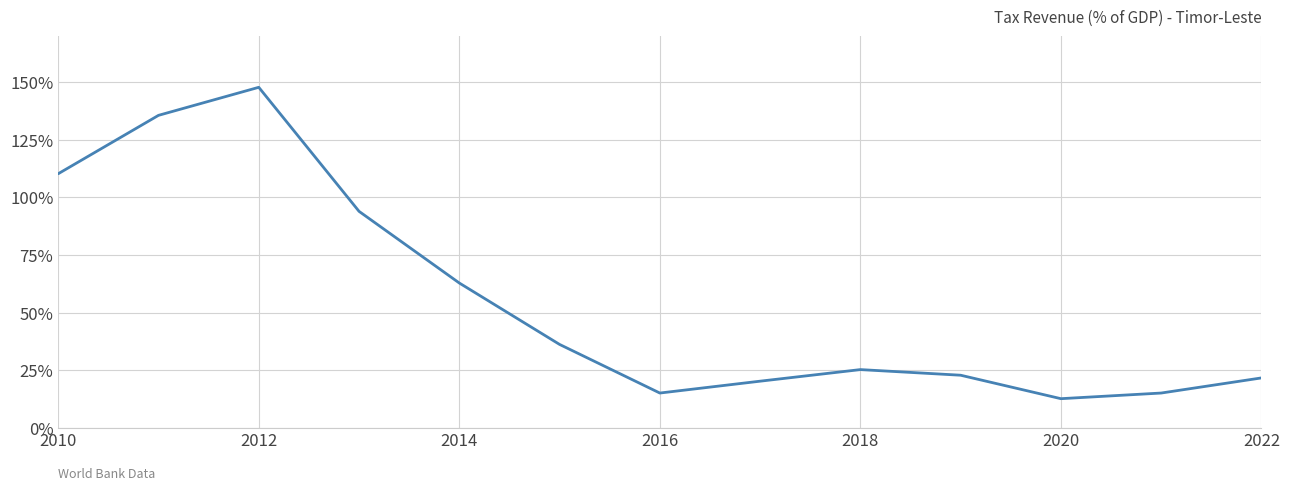

What is the maximum value shown in the chart?

147.6